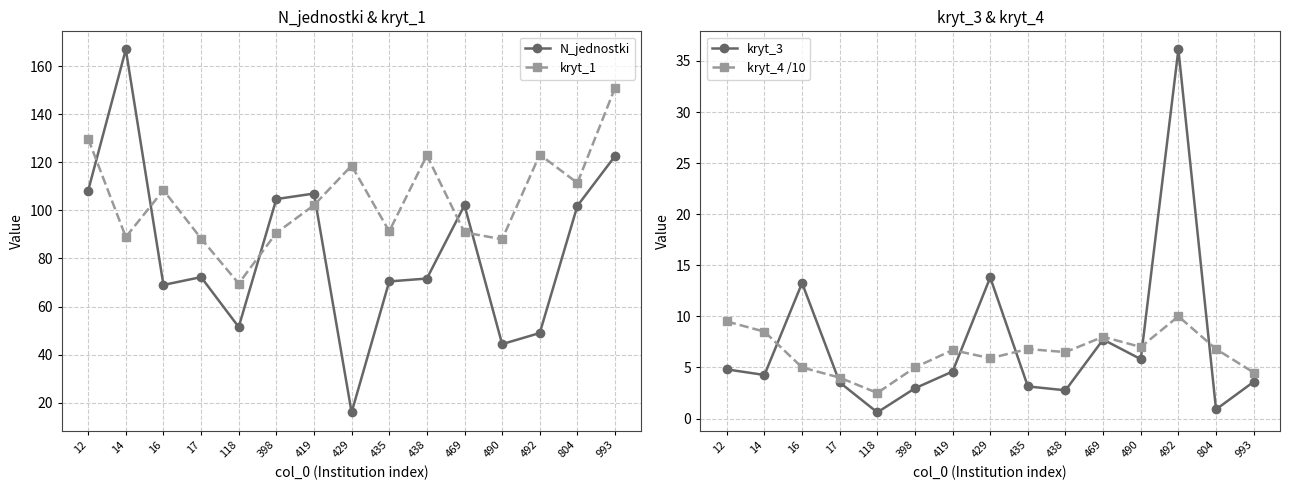

What is the value of the kryt_4 /10 point at the 8th from the left?

5.9